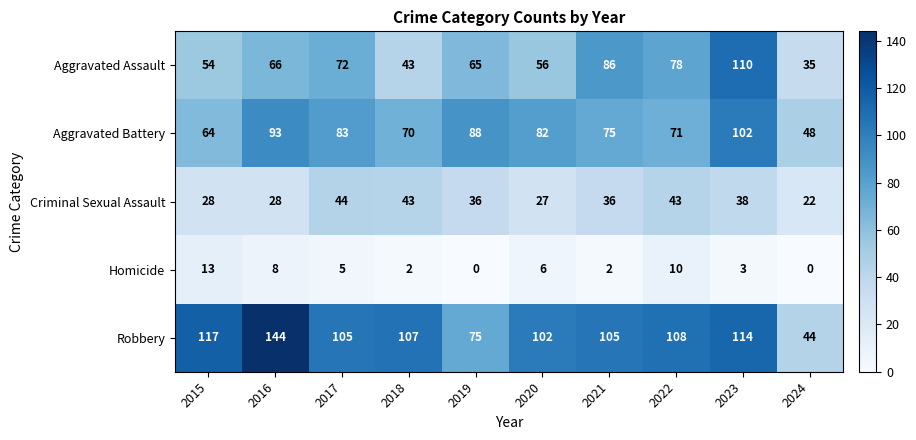

What is the greatest value displayed?

144